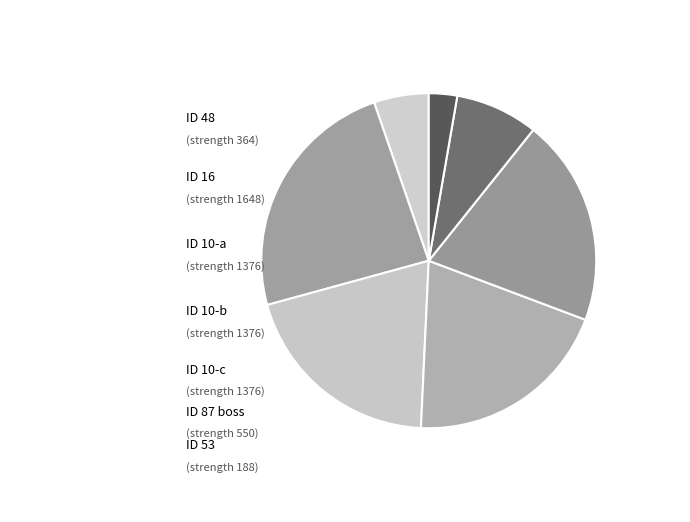

What is the largest slice in the pie chart?

16